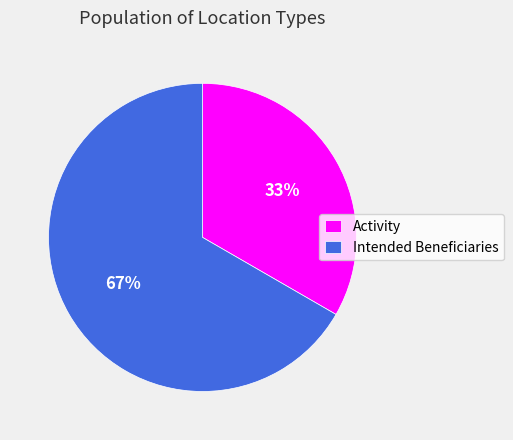

How many segments does this pie chart have?

2